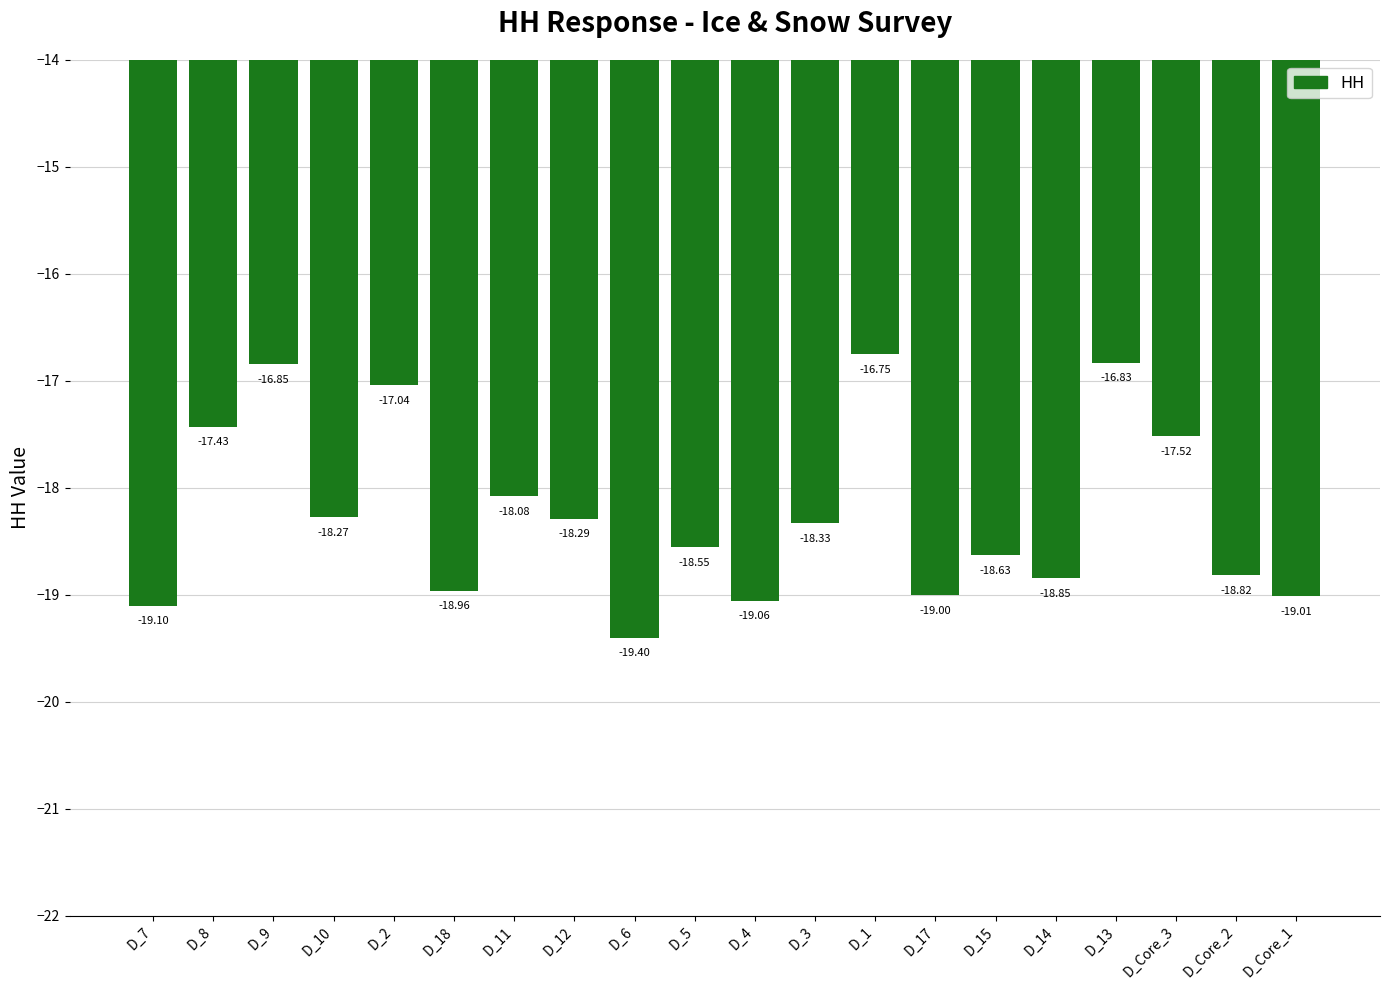

What is the difference between the maximum and minimum values?

2.7